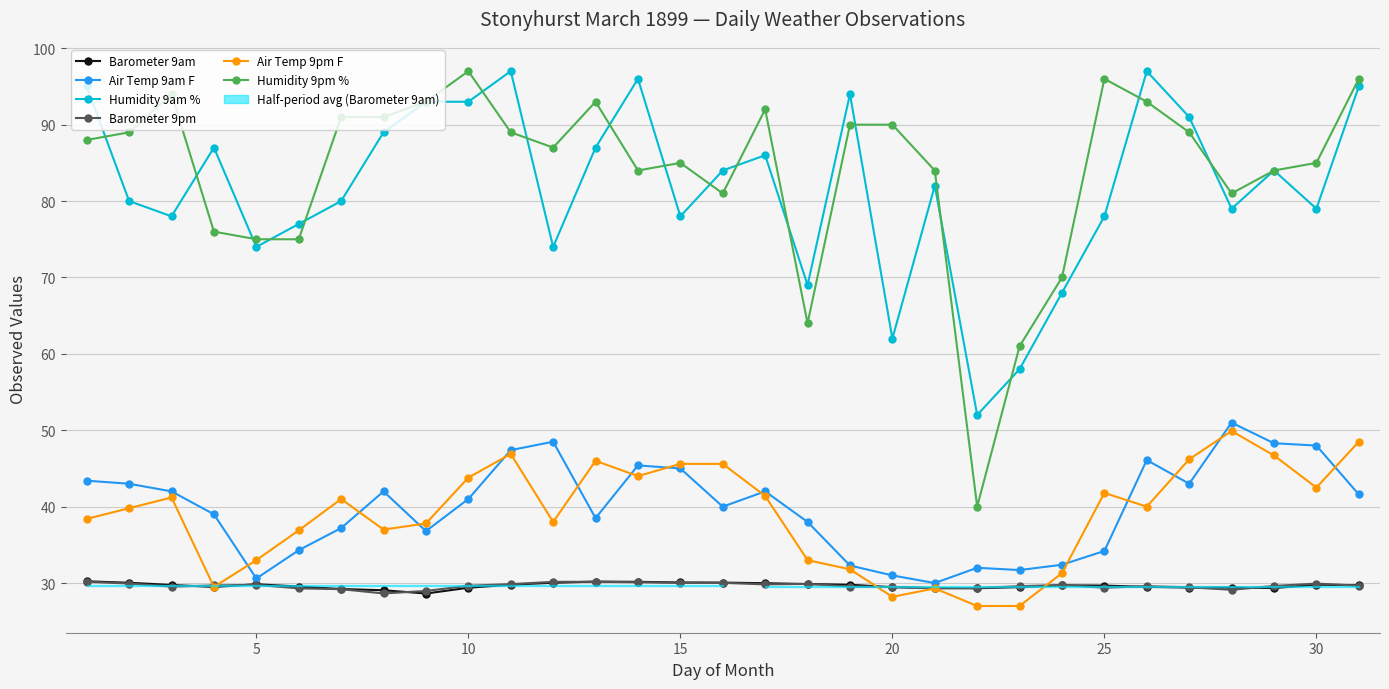

What is the sum of all Barometer 9pm values?

918.7